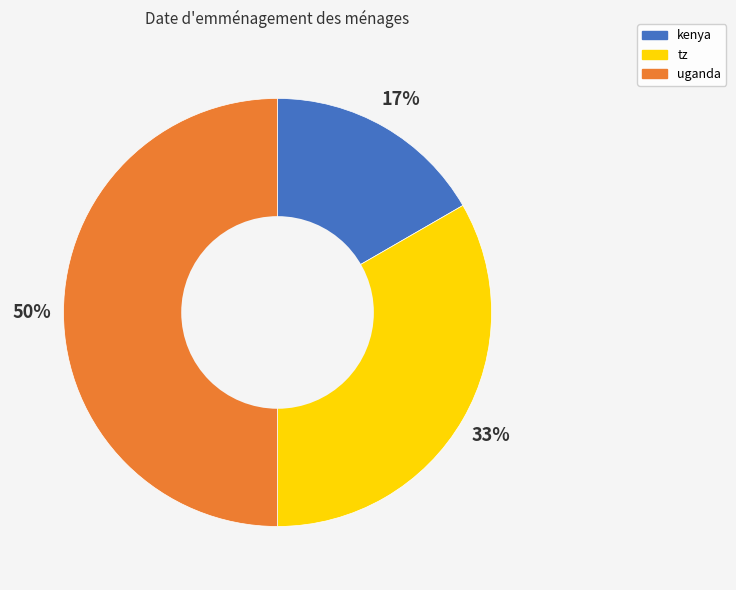

Does kenya represent more than half of the total?

No